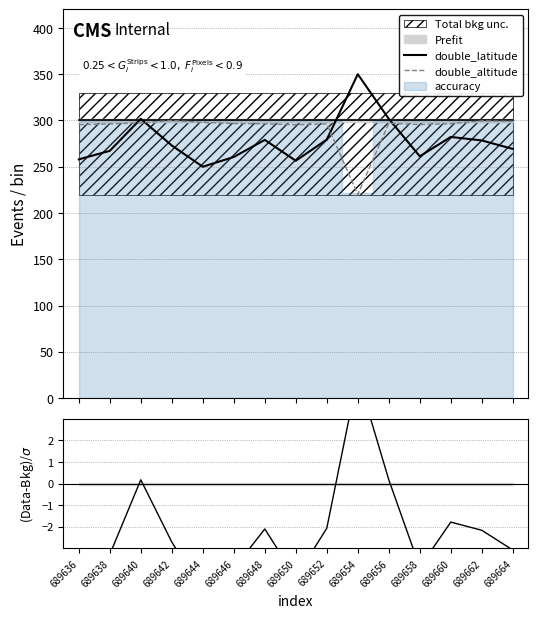

Which series has the widest spread of values?

double_latitude